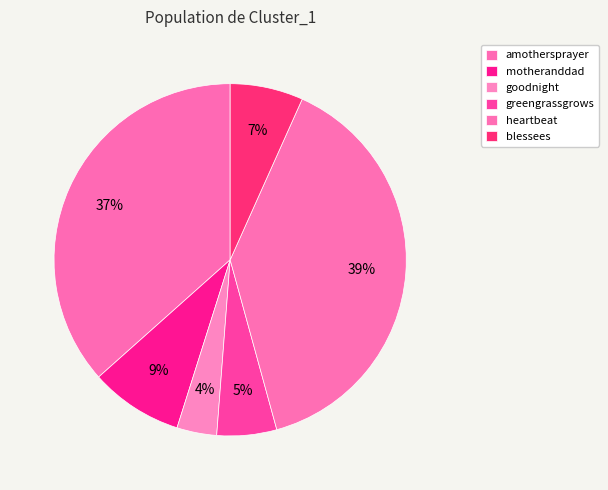

Is amothersprayer the majority of the pie?

No